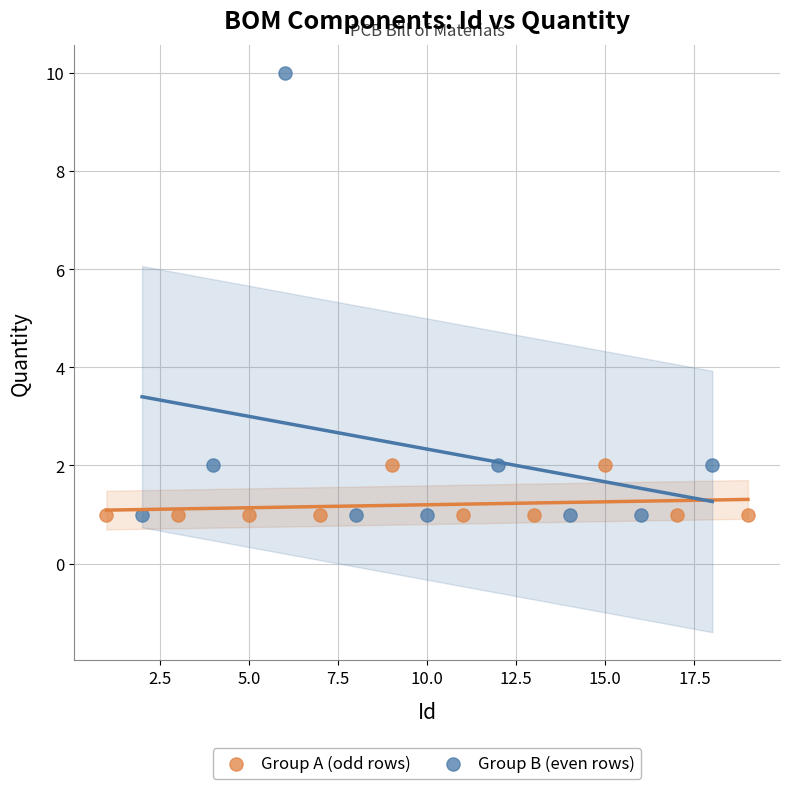

Which series has the widest spread of Y values?

Group B (even rows)